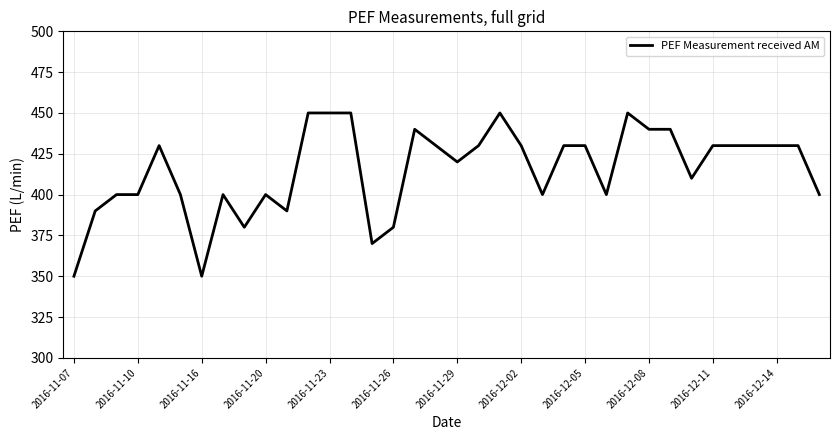

What is the greatest value displayed?

450